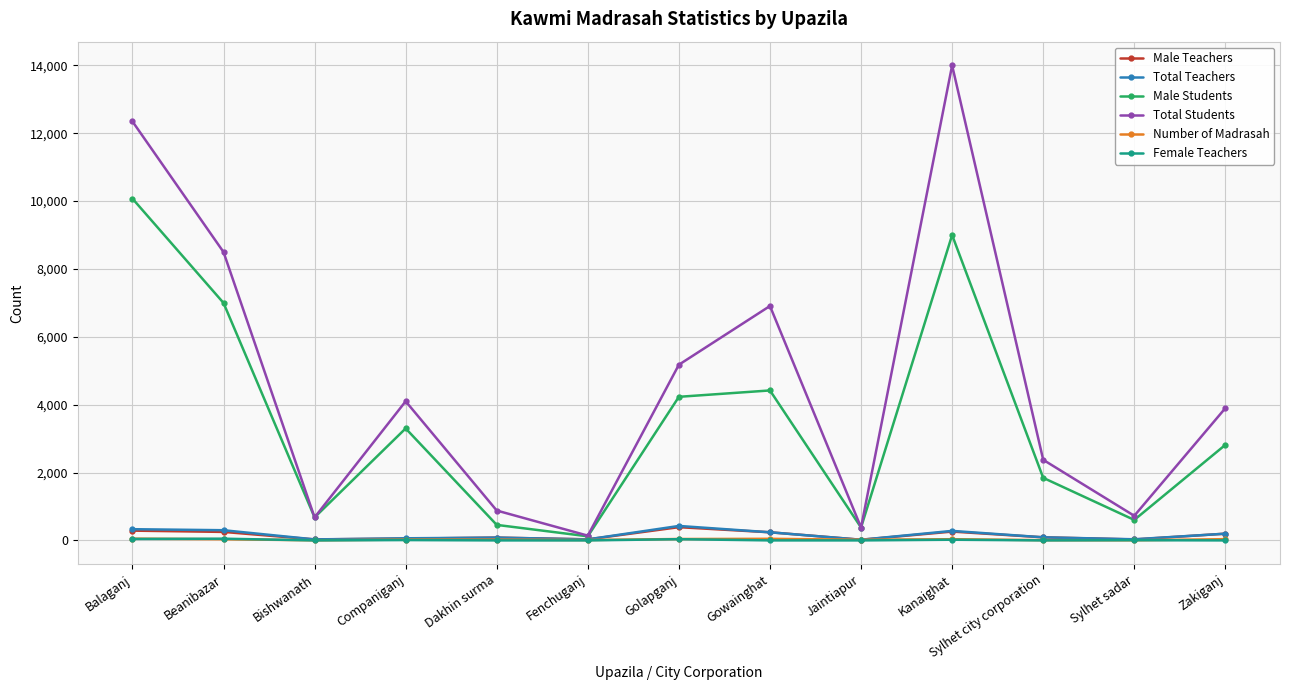

Which series has the widest spread of values?

Total Students